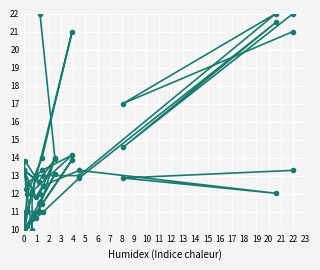

Reading left to right, list all the values displayed in this chart.

col_2: 11.5	13.1	11.4	10.1	10.0	10.2	10.6	10.6	13.9	11.4	10.2	10.0	11.0	10.0	10.6	11.0	12.9	21.5	14.6	22.0
col_8: 12.0	14.0	11.0	11.0	10.0	11.0	12.0	12.0	21.0	14.0	12.0	10.0	11.0	10.0	13.0	13.0	13.0	22.0	17.0	21.0
col_7: 22.0	13.9	12.7	13.8	13.3	12.2	10.0	12.1	14.1	13.3	12.5	13.3	12.7	13.3	11.8	12.4	13.3	12.0	12.9	13.3